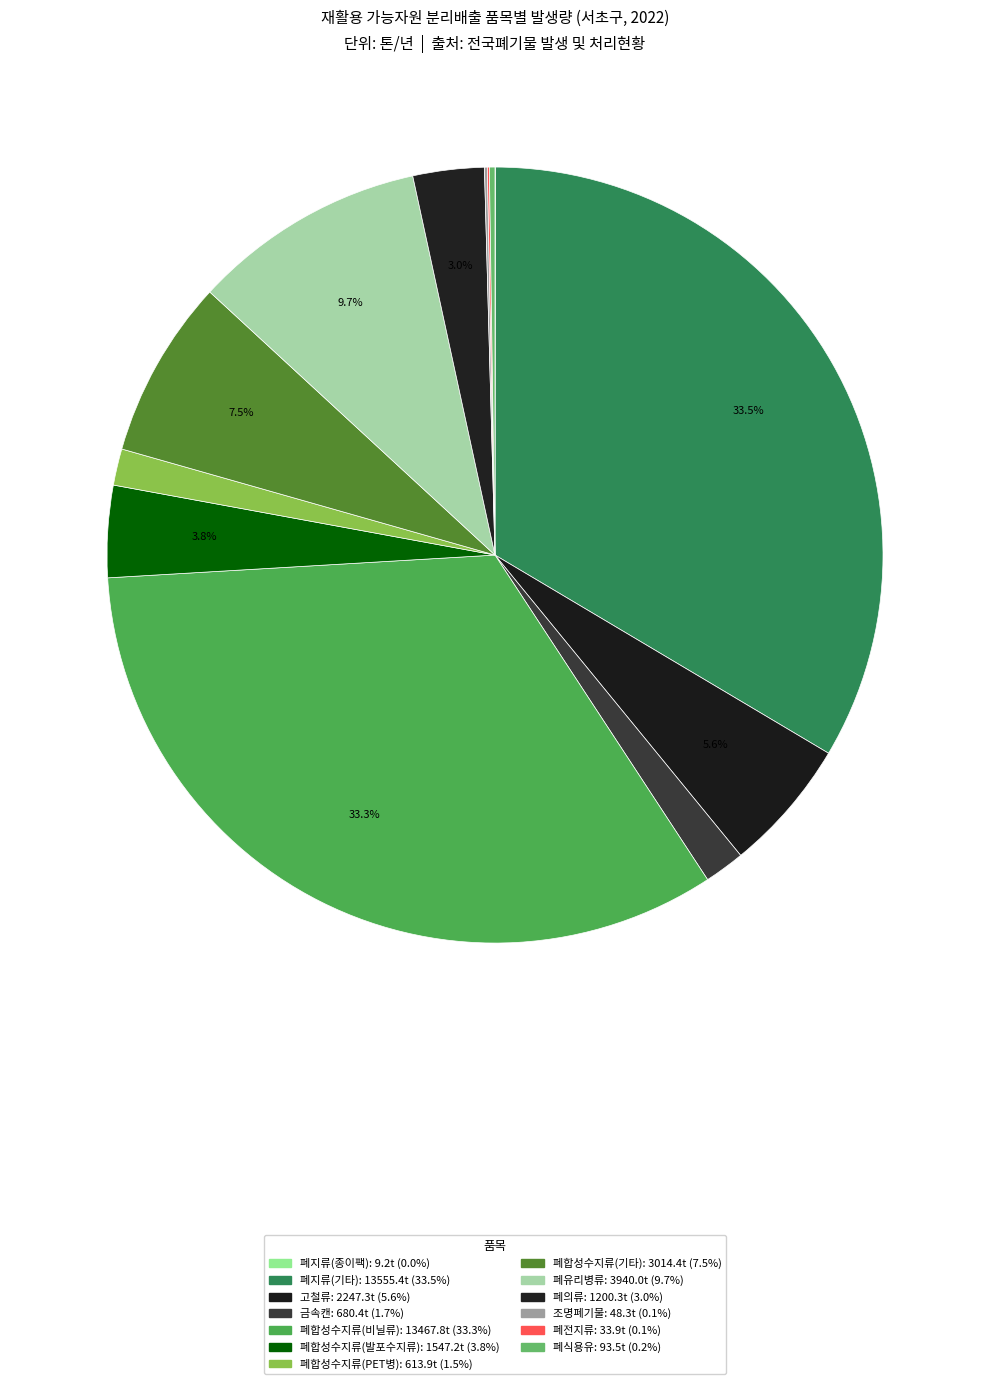

Is there a majority slice in this chart?

No